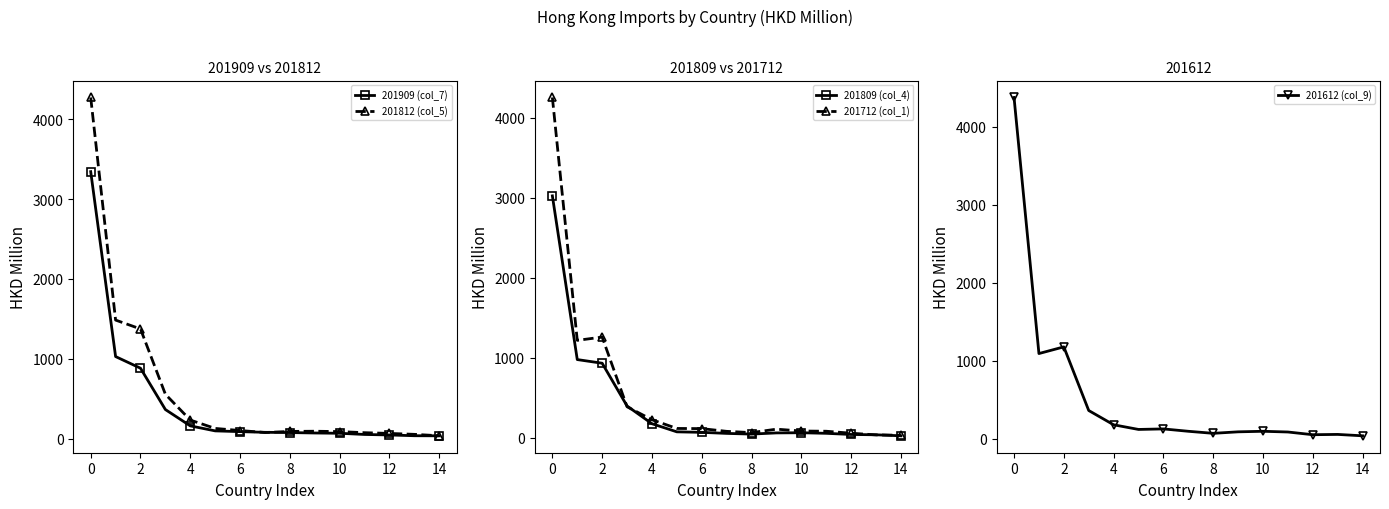

True or false: 201809 (col_4) and 201612 (col_9) intersect in this chart.

True